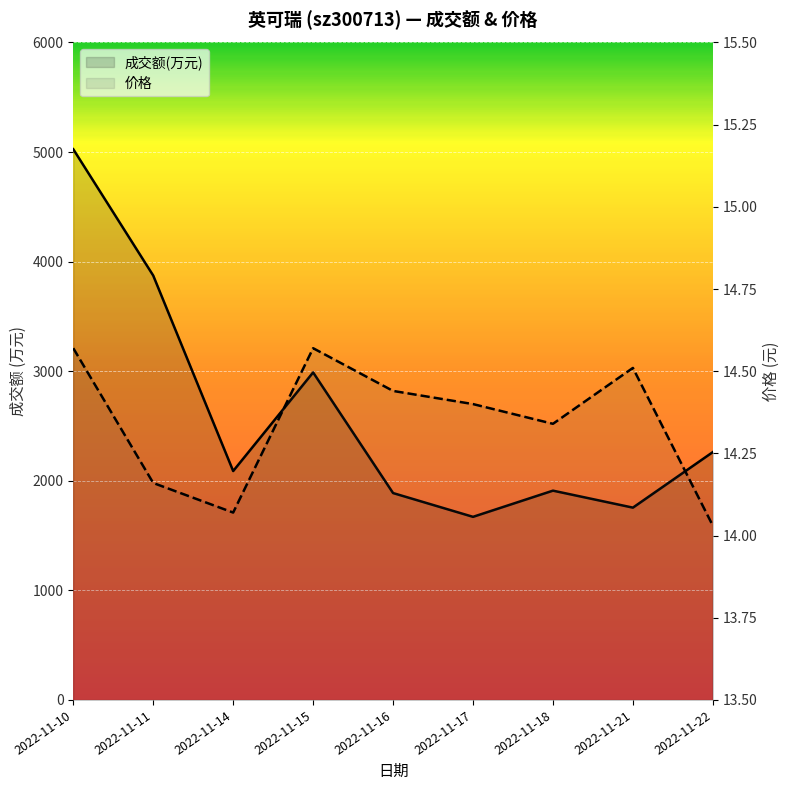

Which series has the widest spread of values?

成交额(万元)